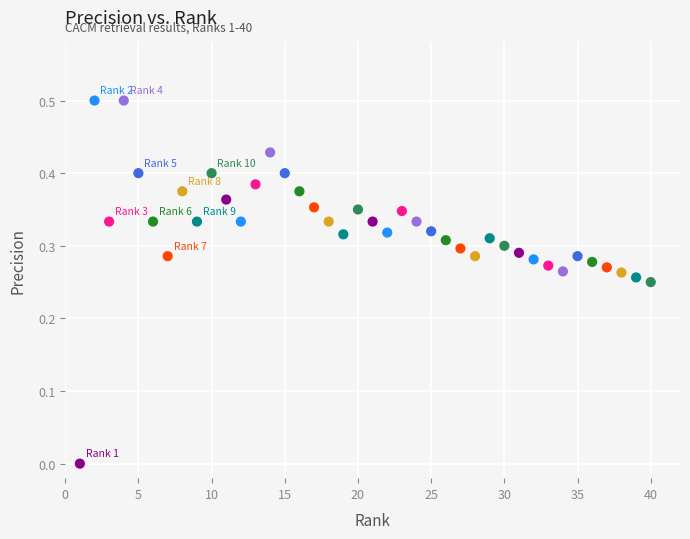

What is the range of Y values (max minus min)?

0.5